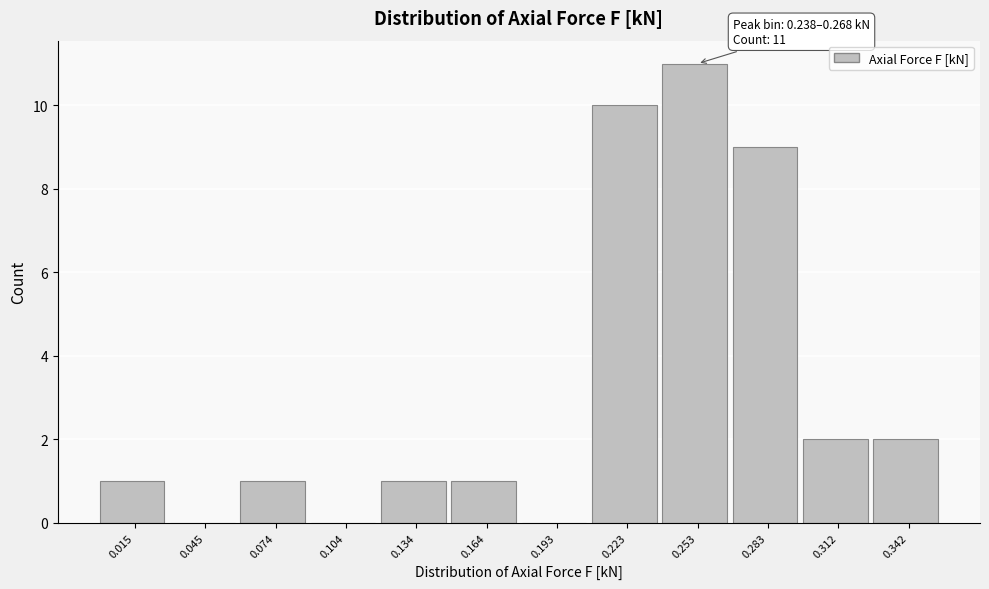

Which range on the x-axis has the tallest bar?

0.240 to 0.270